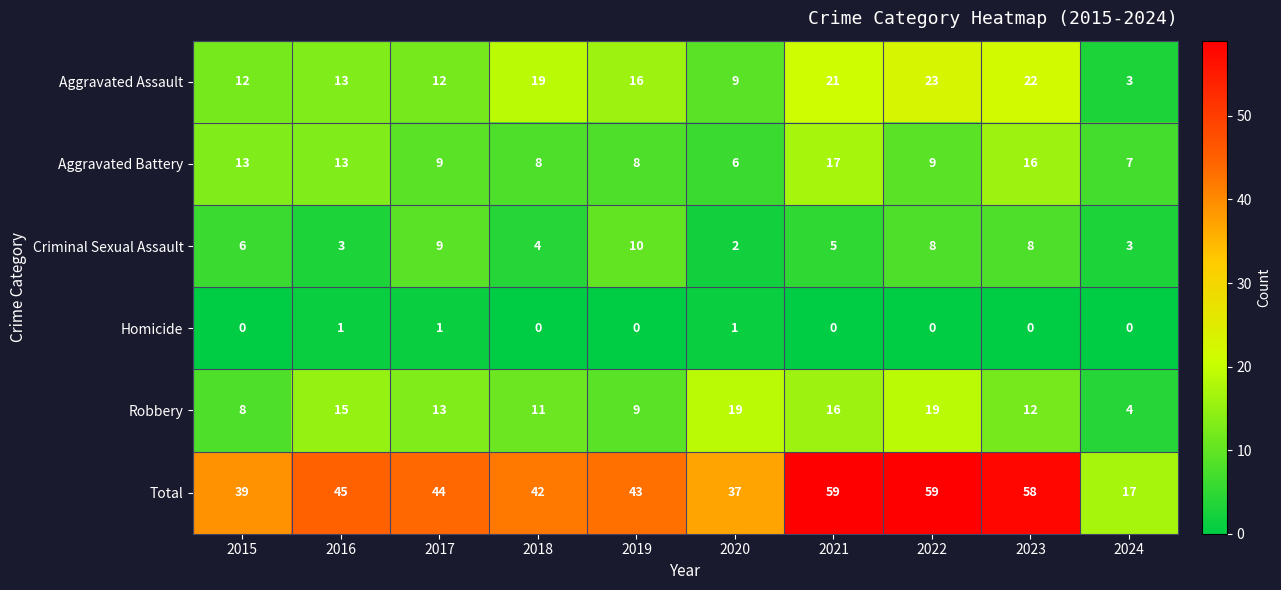

Rank the series at 2021 from highest to lowest value.

Total, Aggravated Assault, Aggravated Battery, Robbery, Criminal Sexual Assault, Homicide